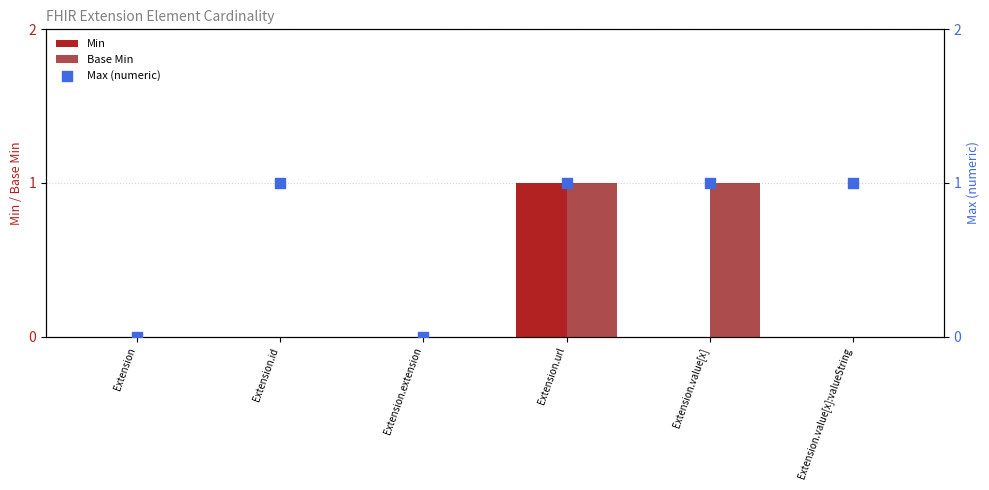

Which series has the largest total across all categories?

Max (numeric)